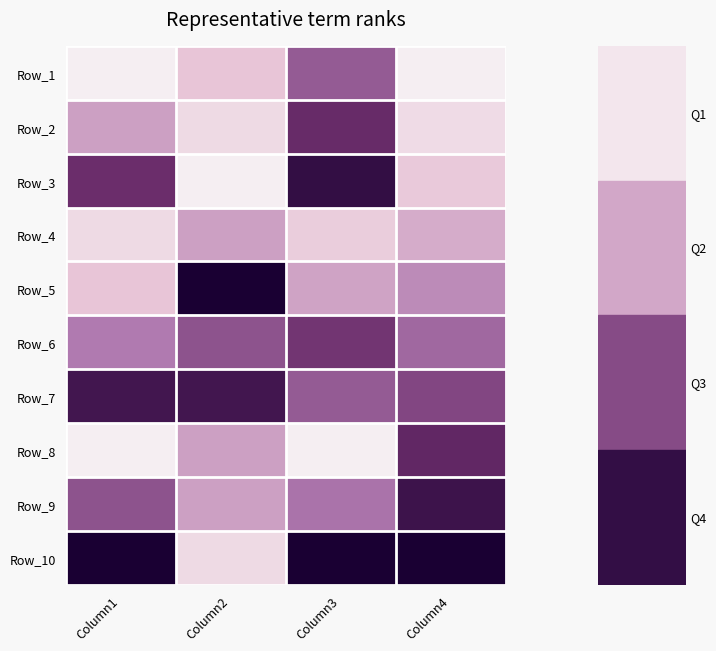

Reading right to left, extract all data points from this chart.

Row_1: Column4=0.0	Column3=0.6	Column2=0.2	Column1=0.0
Row_2: Column4=0.1	Column3=0.8	Column2=0.1	Column1=0.4
Row_3: Column4=0.2	Column3=0.9	Column2=0.0	Column1=0.7
Row_4: Column4=0.3	Column3=0.2	Column2=0.4	Column1=0.1
Row_5: Column4=0.4	Column3=0.4	Column2=1.0	Column1=0.2
Row_6: Column4=0.6	Column3=0.7	Column2=0.6	Column1=0.5
Row_7: Column4=0.7	Column3=0.6	Column2=0.9	Column1=0.9
Row_8: Column4=0.8	Column3=0.0	Column2=0.4	Column1=0.0
Row_9: Column4=0.9	Column3=0.5	Column2=0.4	Column1=0.6
Row_10: Column4=1.0	Column3=1.0	Column2=0.1	Column1=1.0